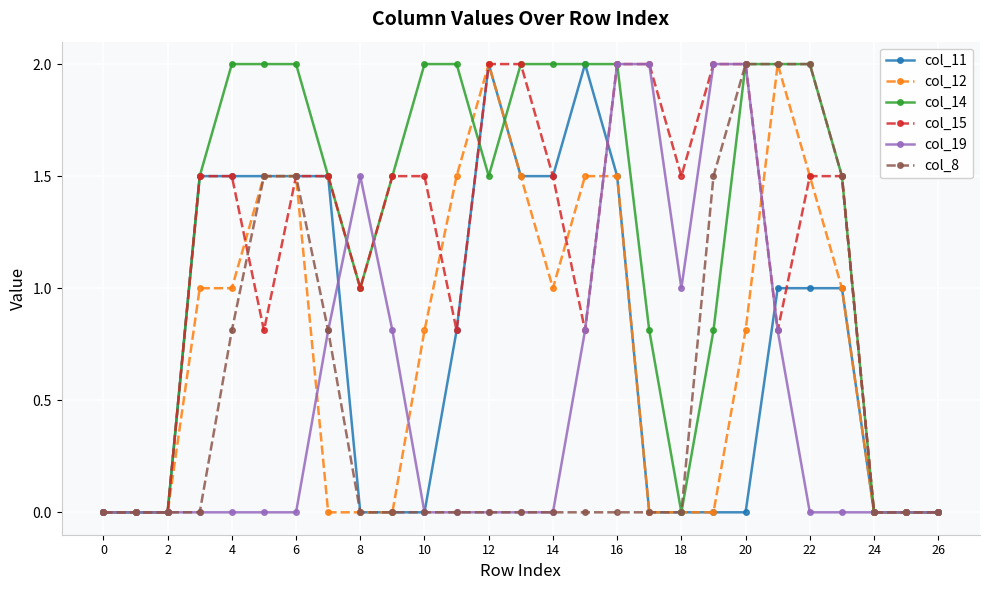

Which series has the largest total across all categories?

col_14